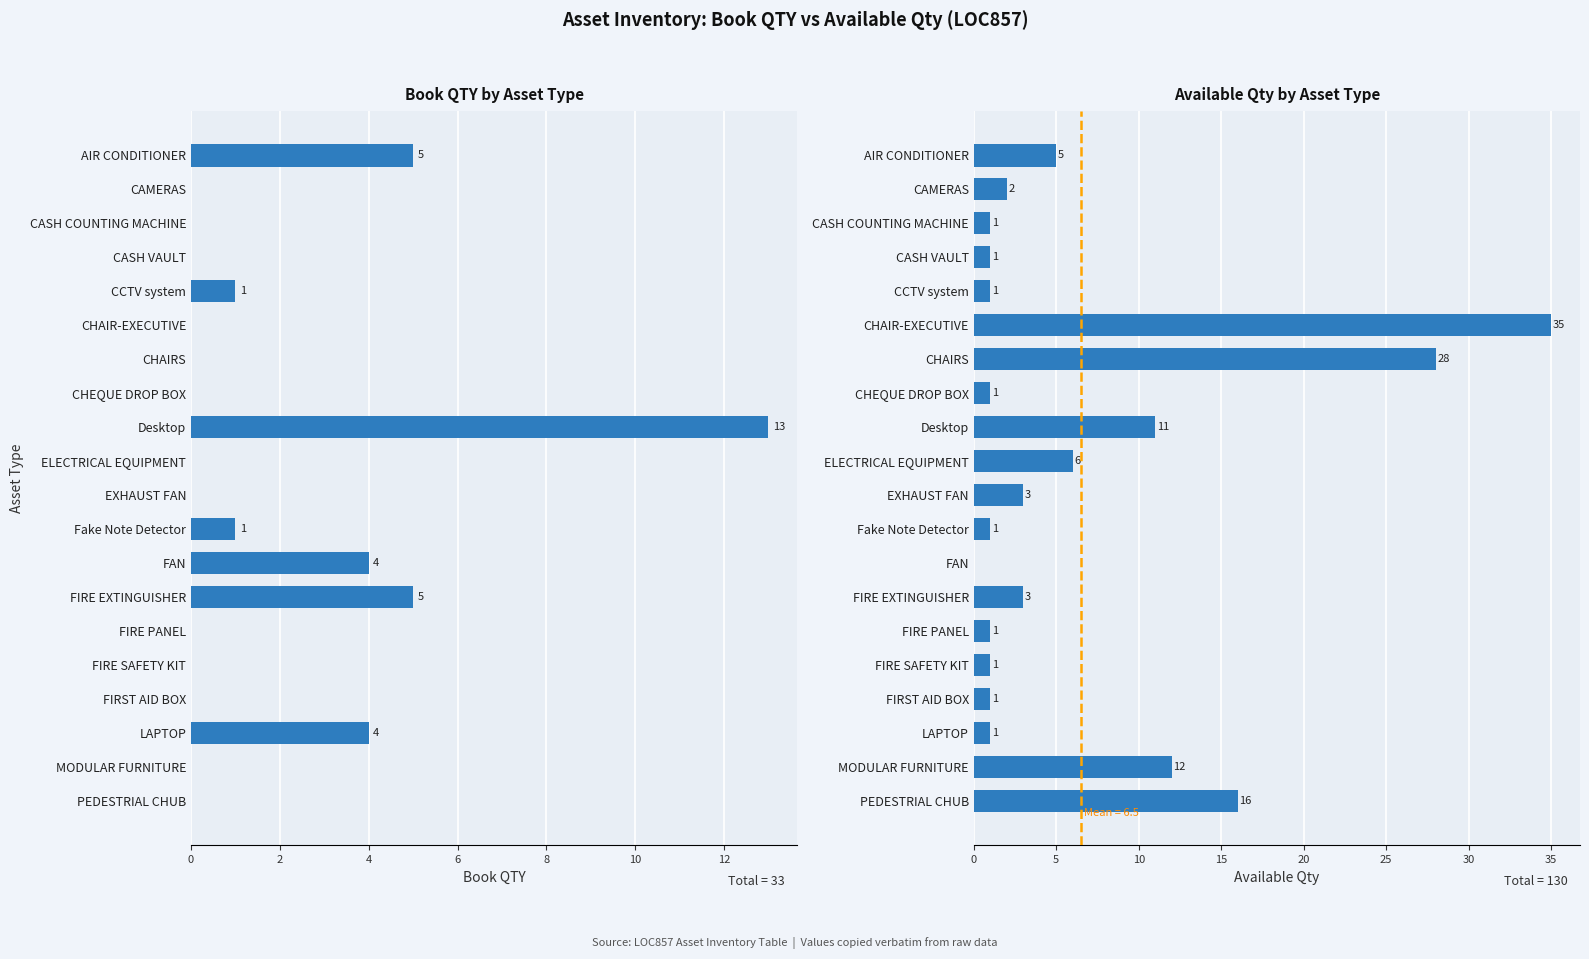

True or false: Available Qty has a value of 1 at FIRE SAFETY KIT.

True